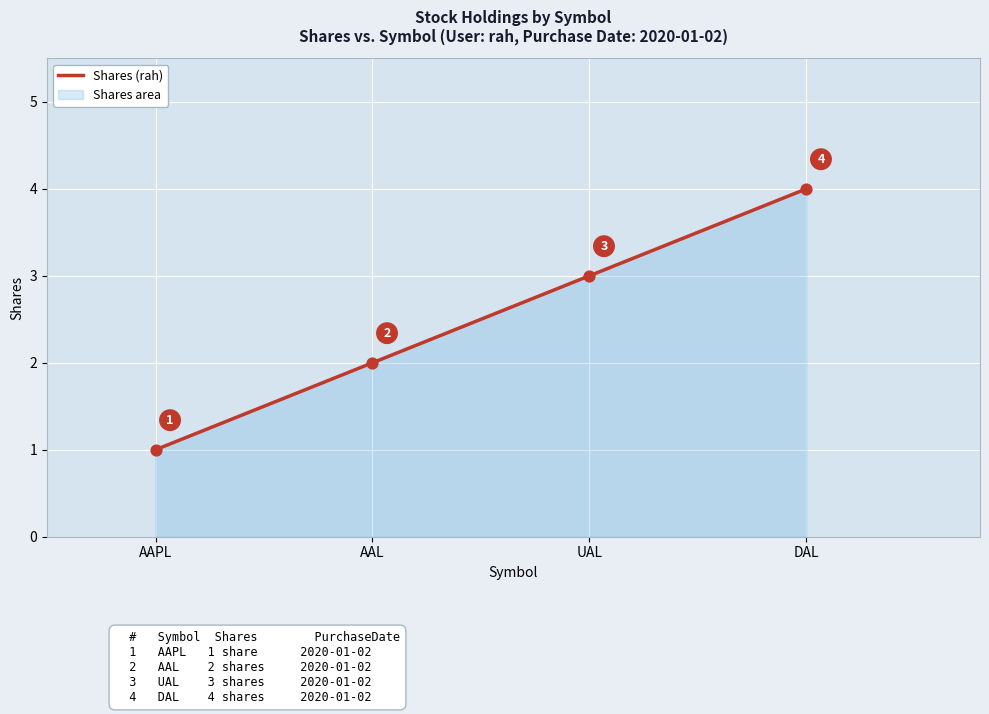

Which has a higher value, DAL or AAPL?

DAL